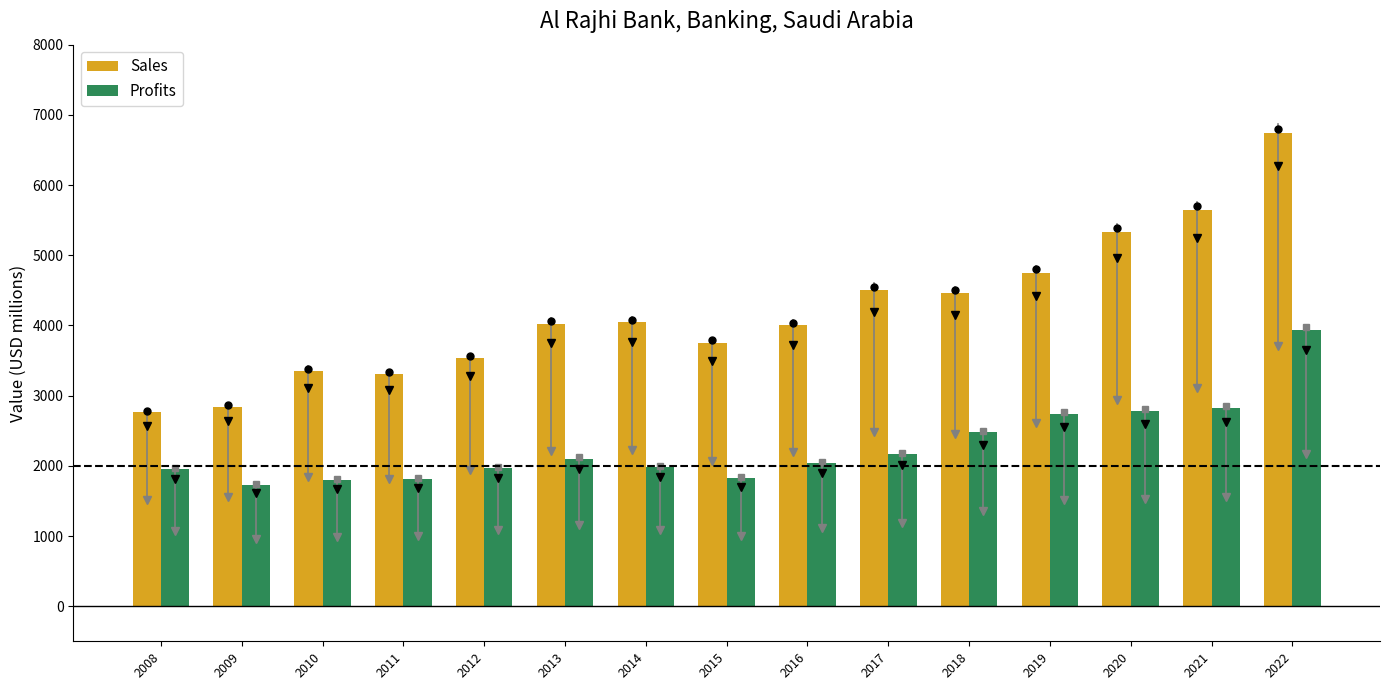

What is the difference between the Sales values at 2020 and 2008?

2578.0